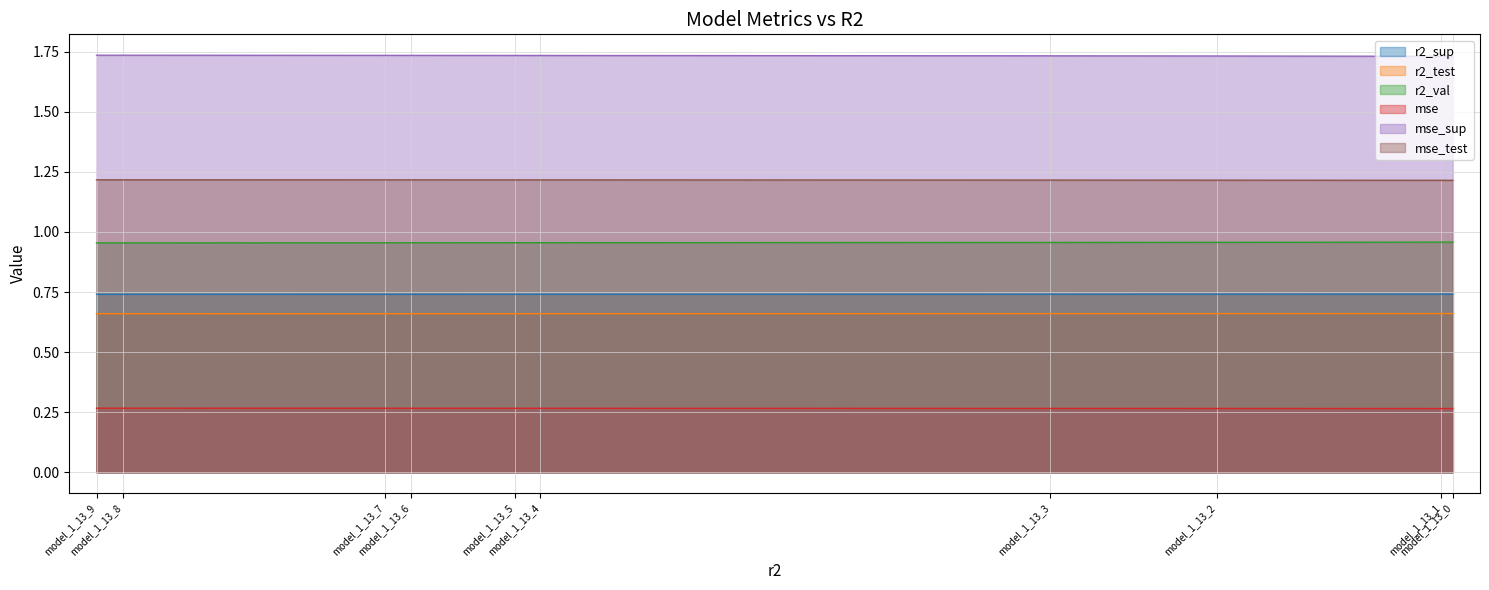

Is the value of r2_test at model_1_13_6 greater than the value of mse_test at model_1_13_2?

No